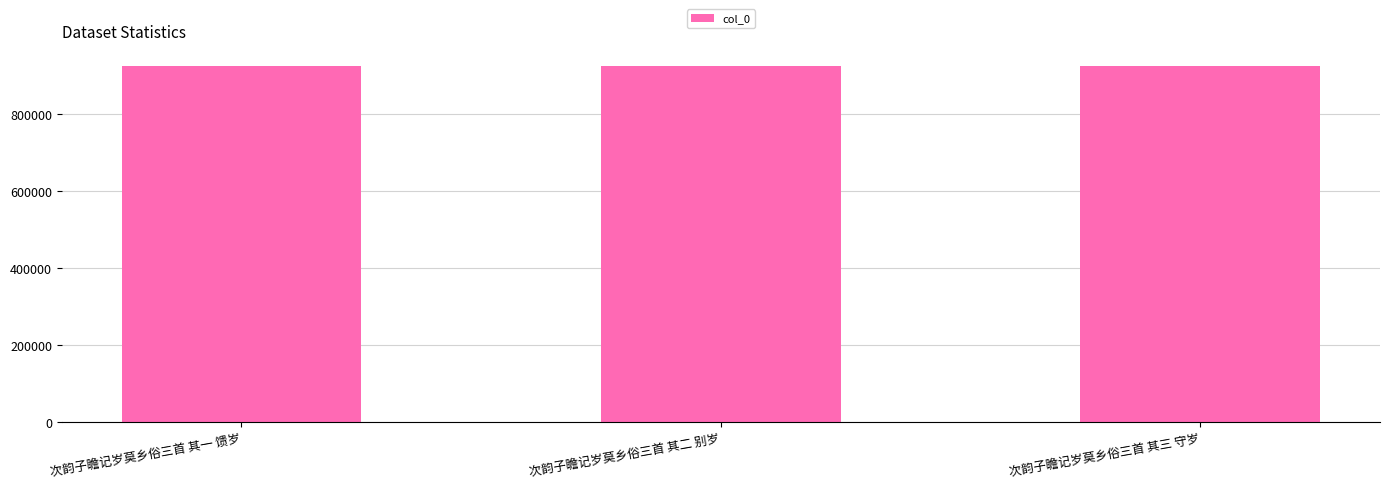

How many series are shown in this chart?

1